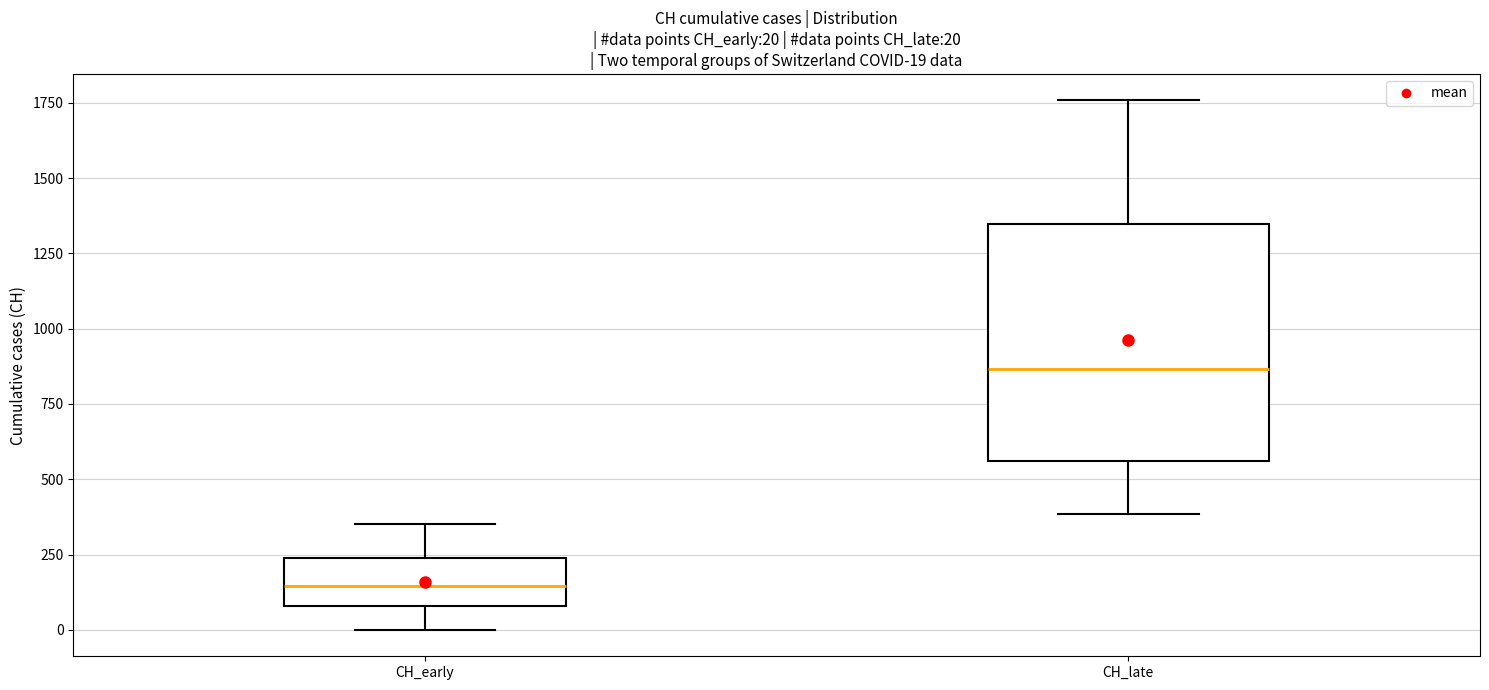

Which box's median line is the highest?

CH_late